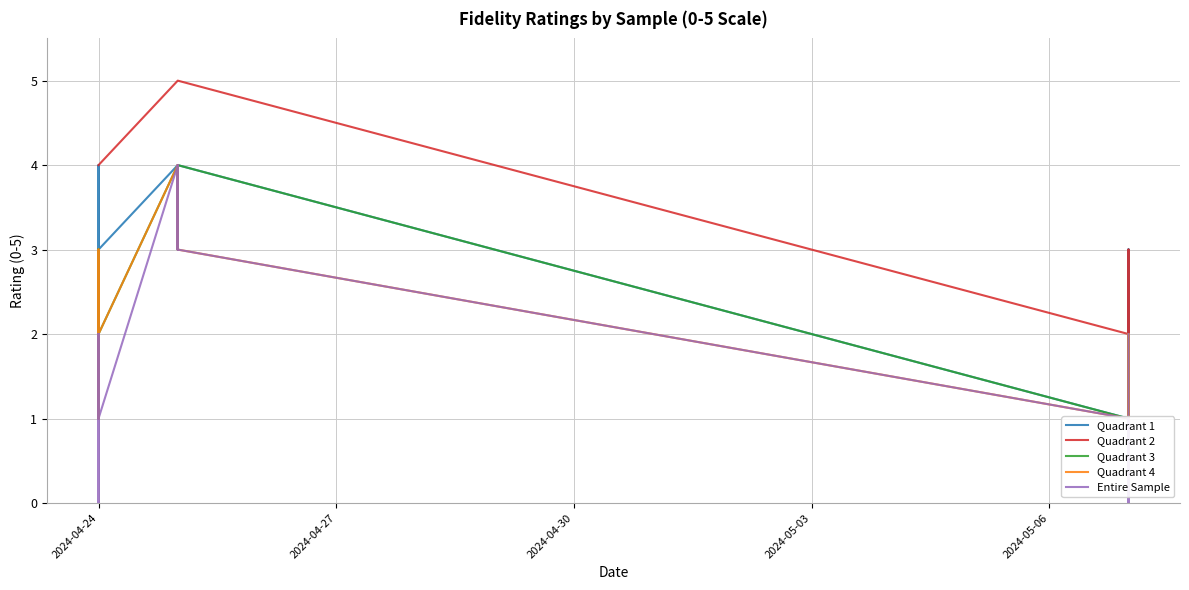

Count the number of data series in this chart.

5